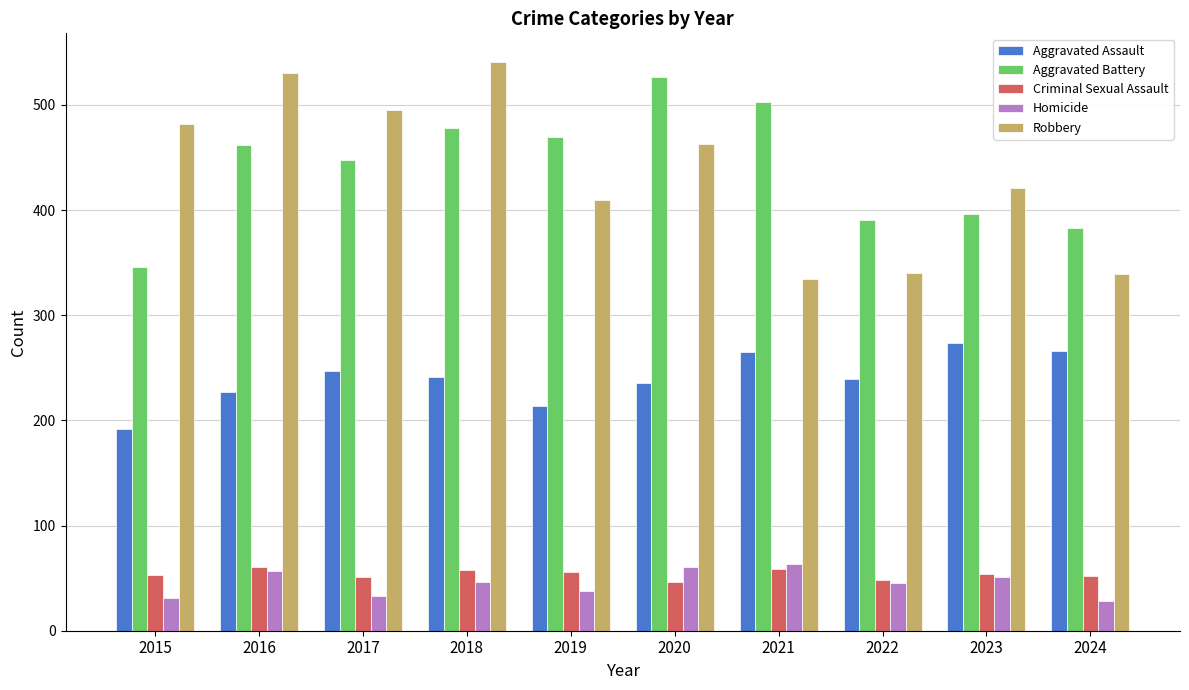

What is the total value across all series at 2020?

1333